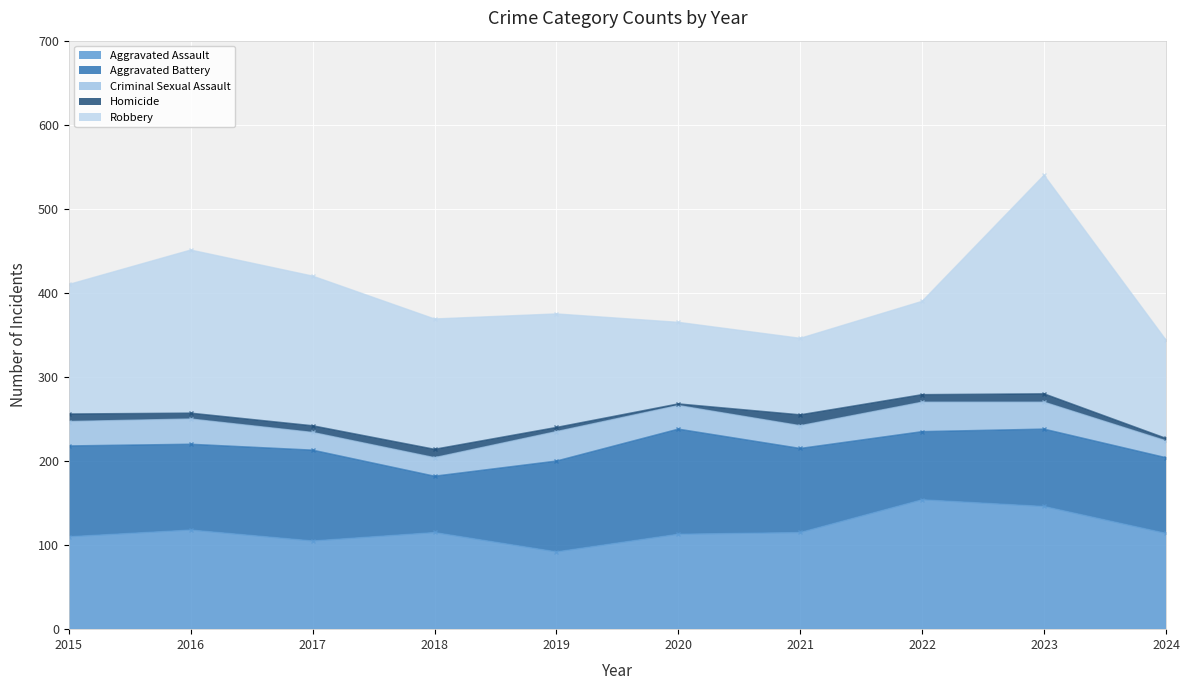

Which series has the largest range (max minus min)?

Robbery